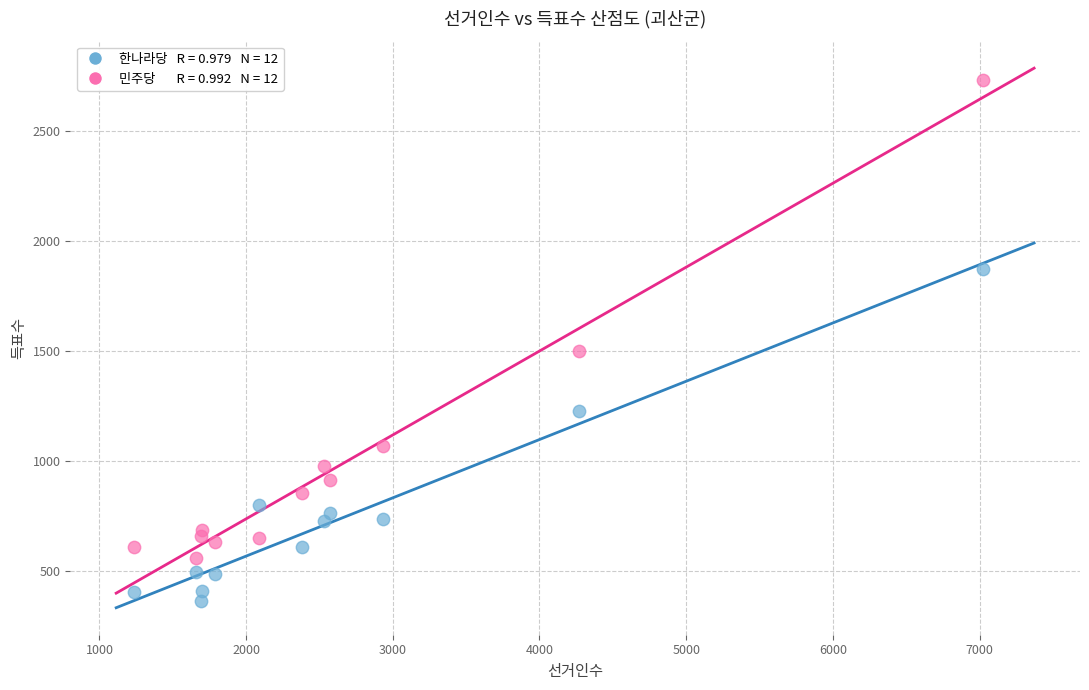

Across all series, what Y value is closest to 1548?

1501